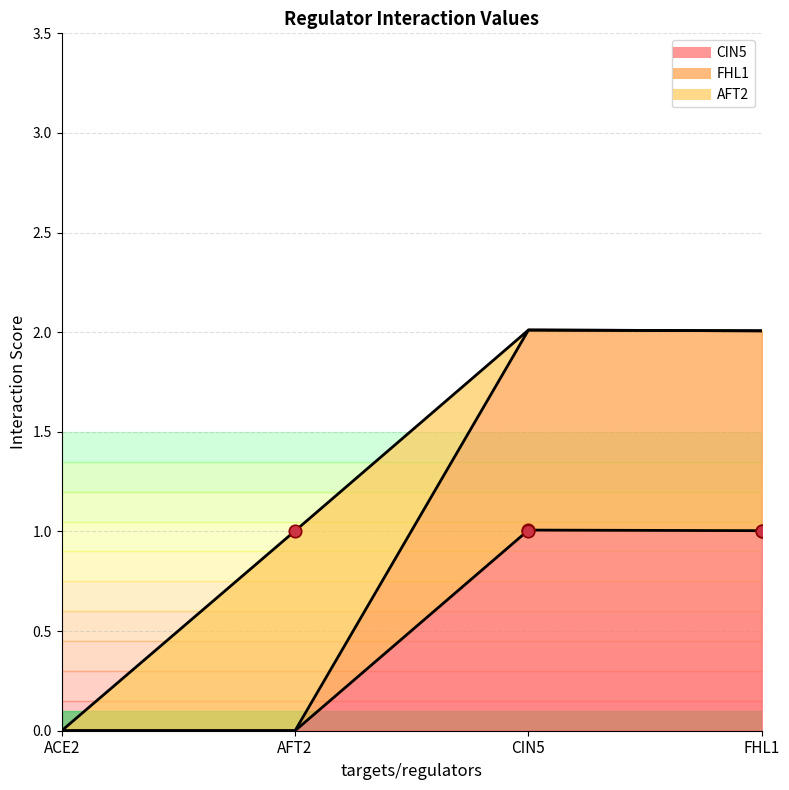

Is the value of FHL1 at FHL1 greater than the value of CIN5 at CIN5?

Yes